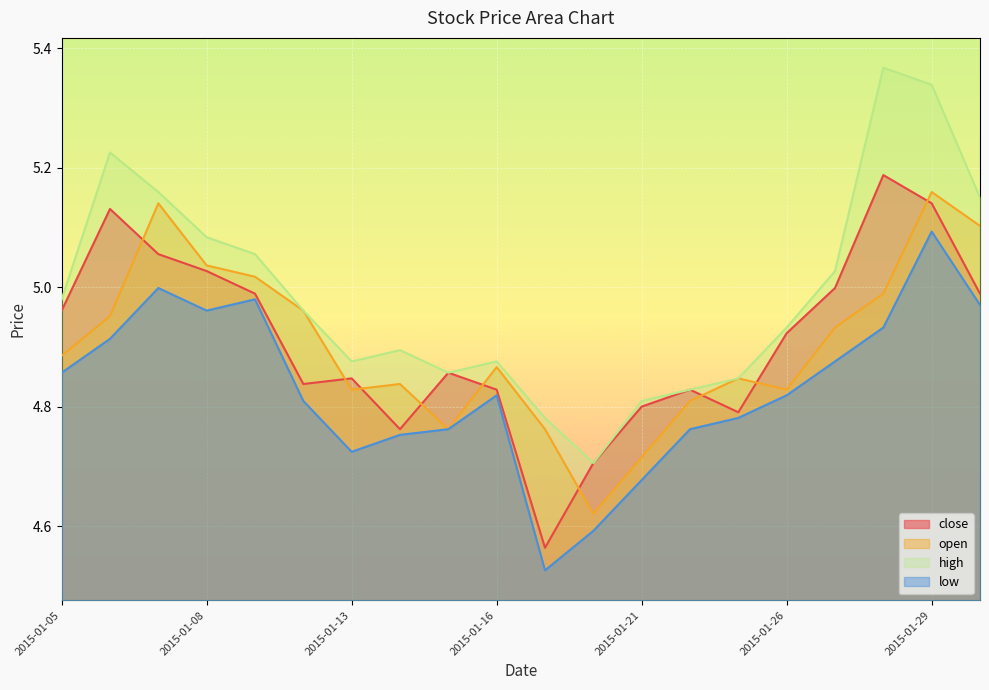

What are all the series names shown in the legend?

close, open, high, low